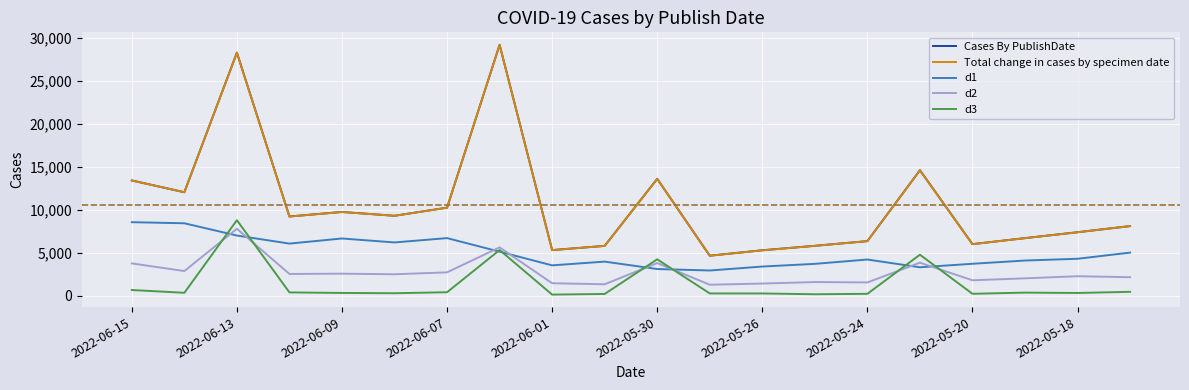

True or false: d1 and Cases By PublishDate cross at least once.

False